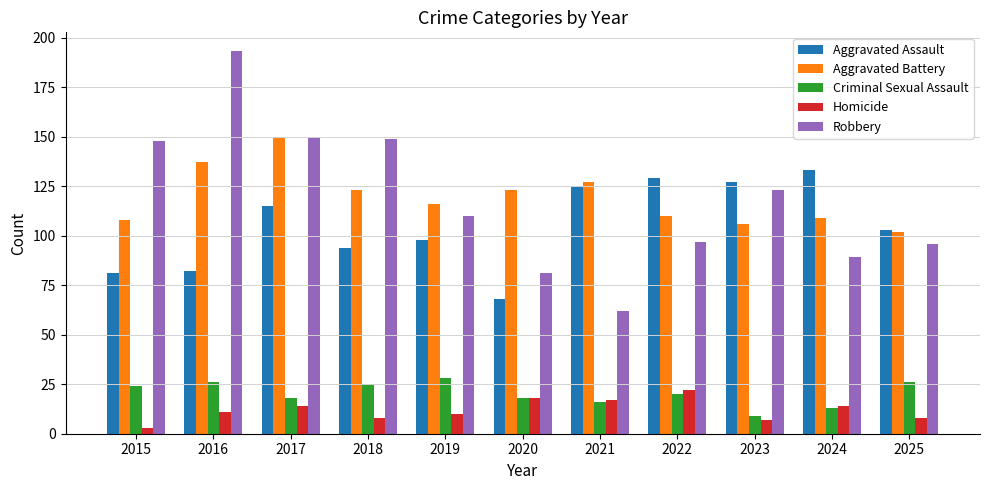

At how many categories does at least one series exceed 160?

1